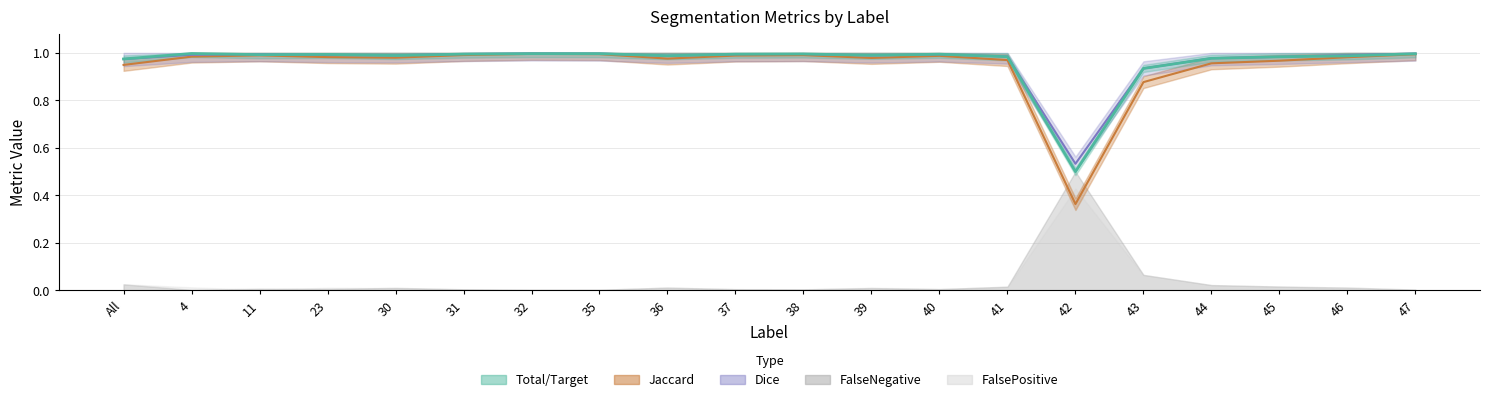

How many interior local peaks does the FalsePositive series have?

4